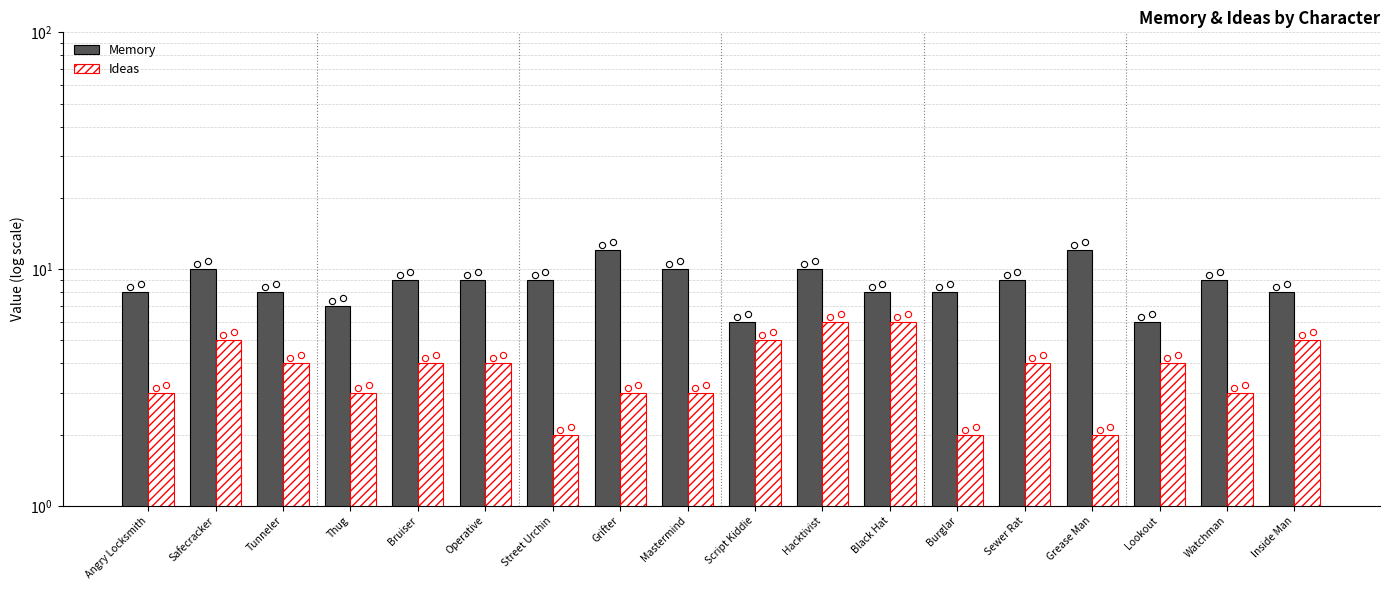

What are all the series names shown in the legend?

Memory, Ideas